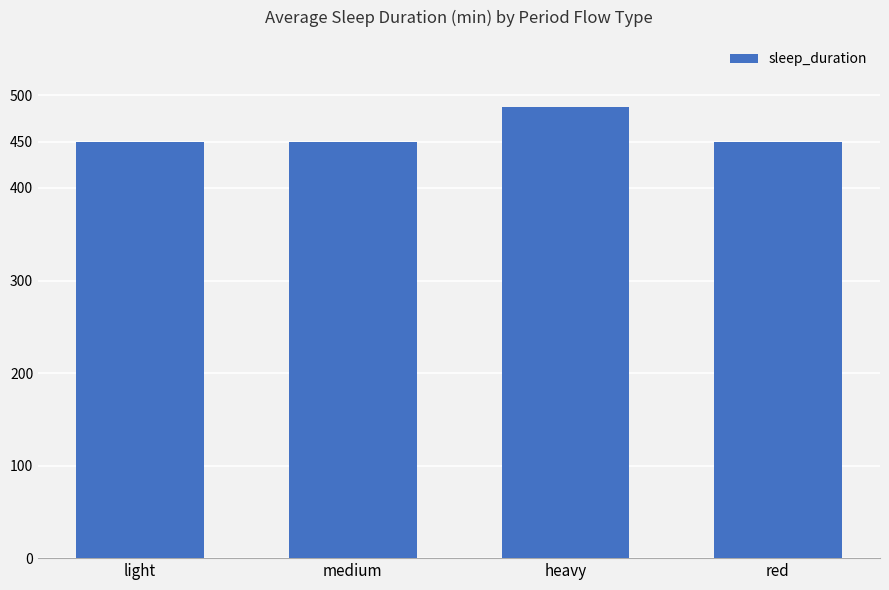

What is the change in value from heavy to red?

-37.5